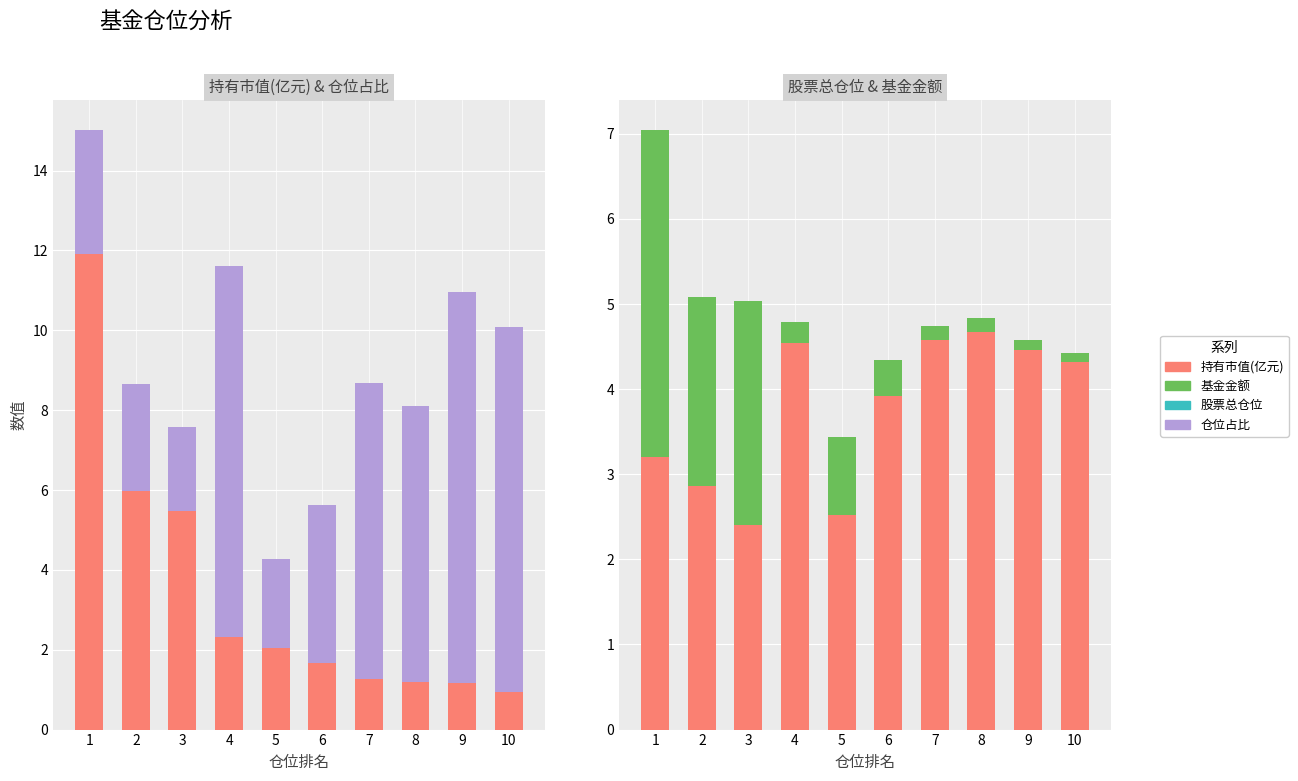

What is the difference between the second highest and second lowest values in the 股票总仓位 series?

2.0